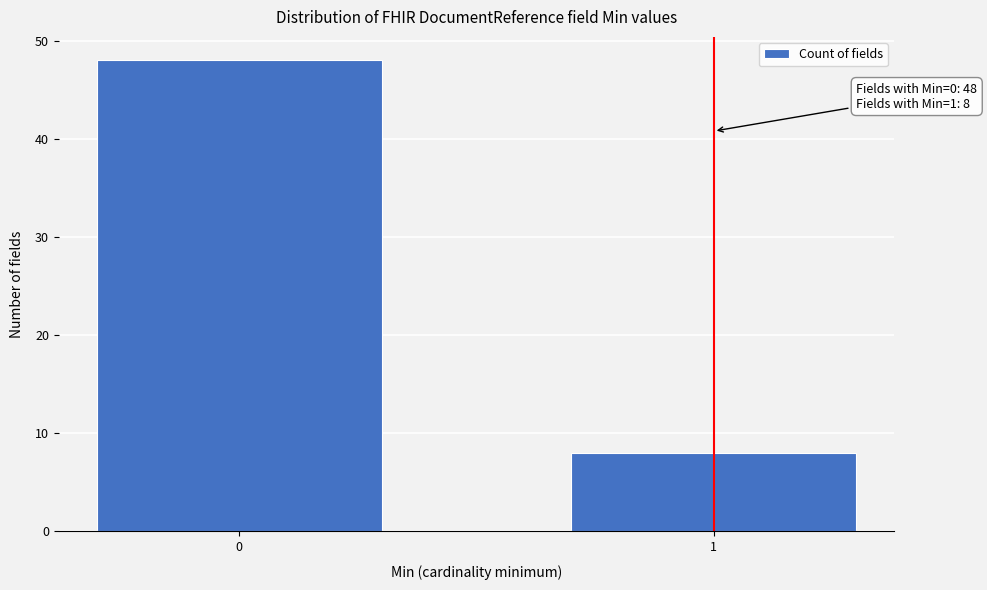

Reading right to left, transcribe all the data shown in this chart.

8	48